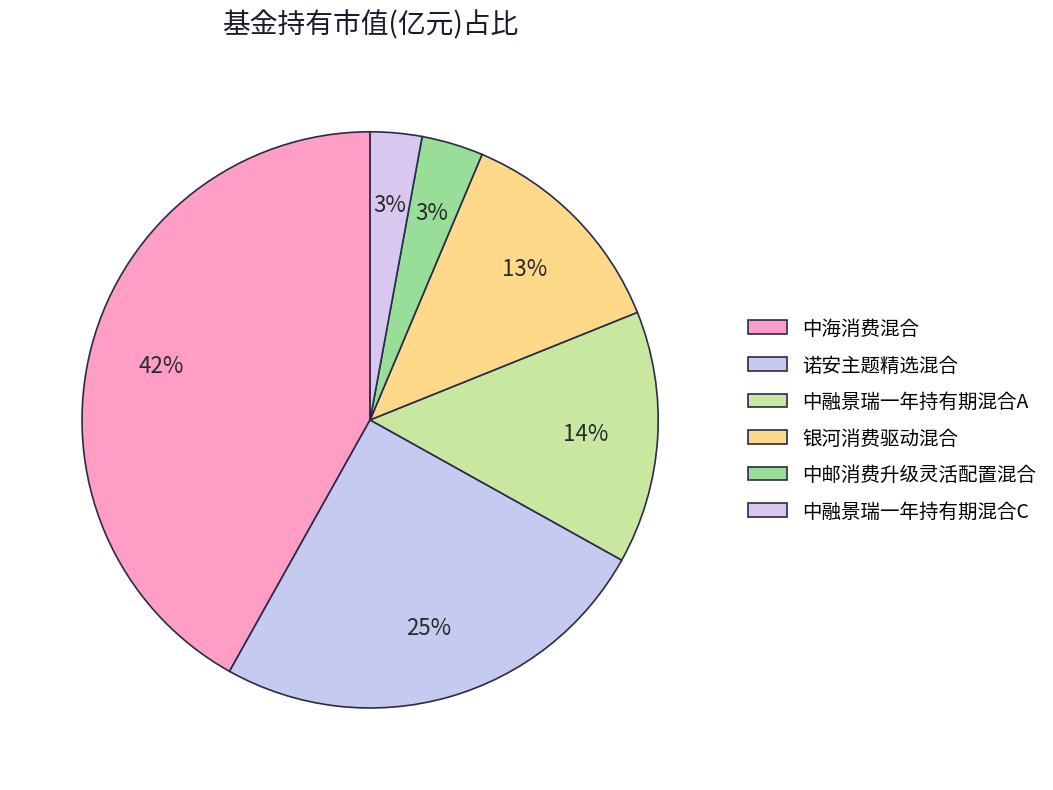

Count the number of slices in the pie.

6